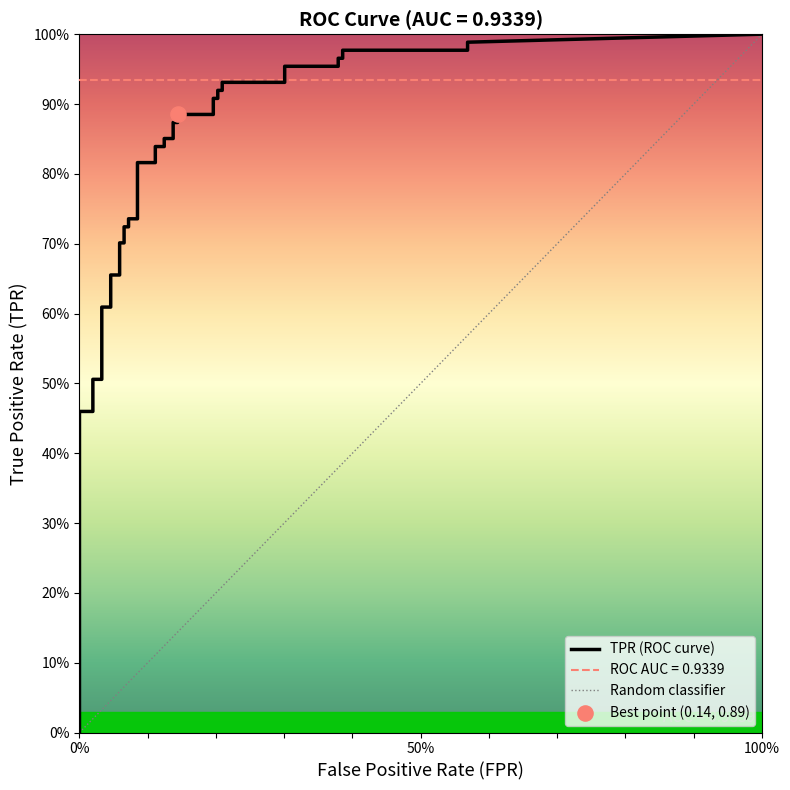

Which series has the largest total across all categories?

tpr